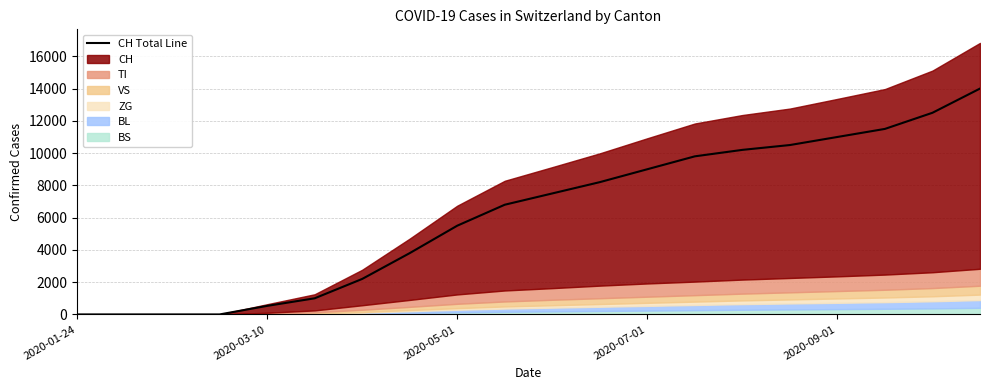

What is the approximate value at 5?

1000